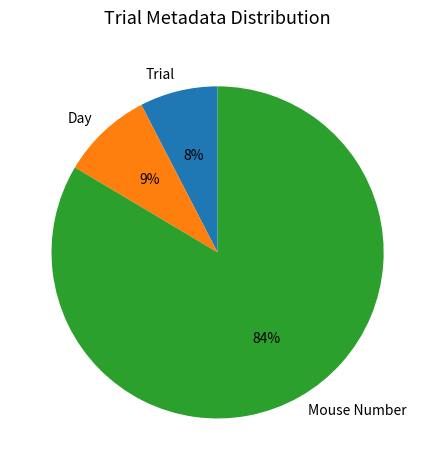

Is it true that Trial is 22% of the pie?

False